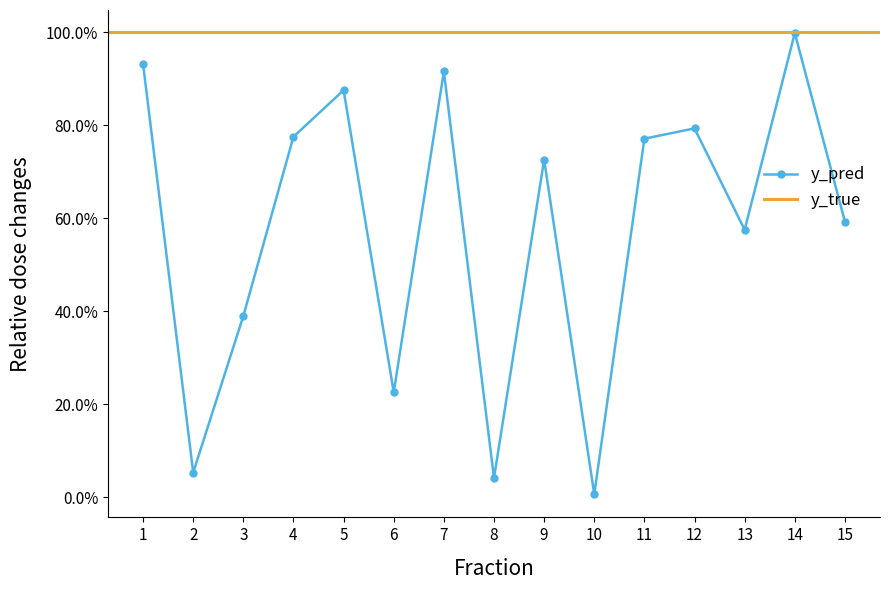

Reading left to right, list all the values displayed in this chart.

0.9	0.1	0.4	0.8	0.9	0.2	0.9	0.0	0.7	0.0	0.8	0.8	0.6	1.0	0.6